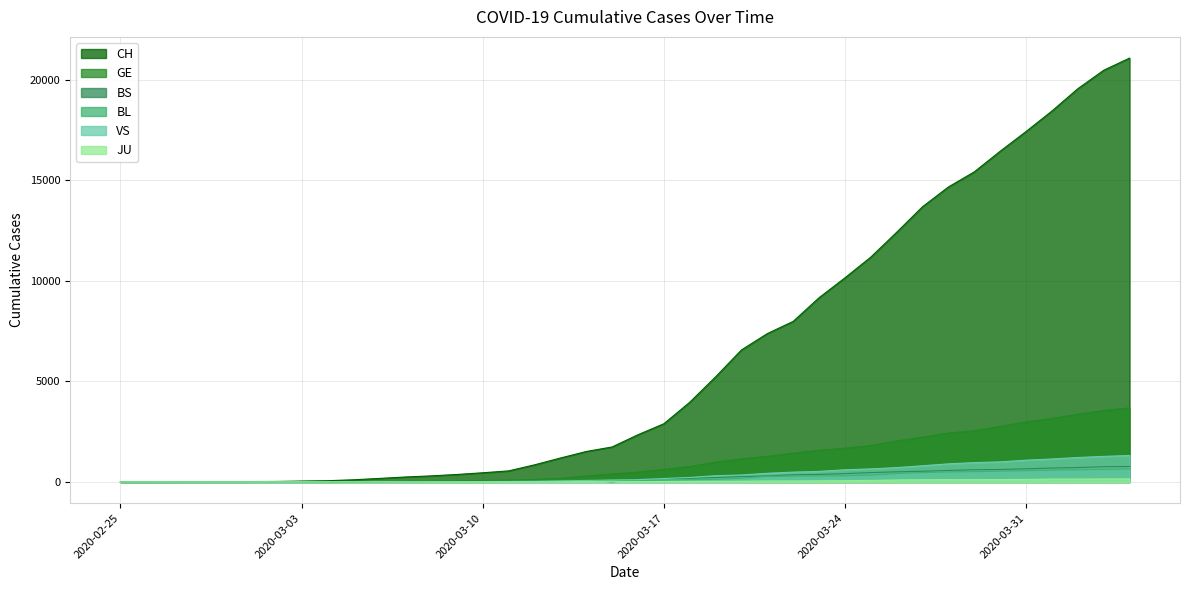

What is the label of the 35th point from the left?

2020-03-30